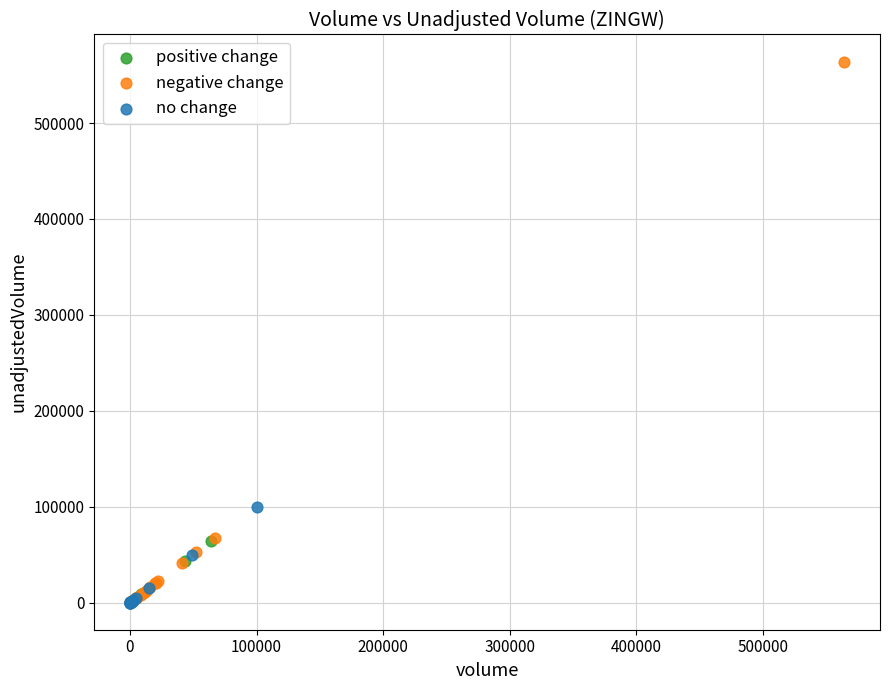

Which series reaches the maximum Y coordinate?

negative change